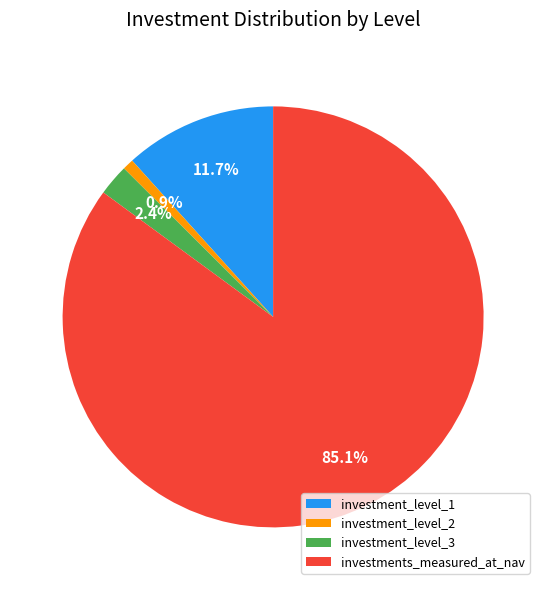

To the nearest percent, what percentage of the pie is investment_level_3?

2%